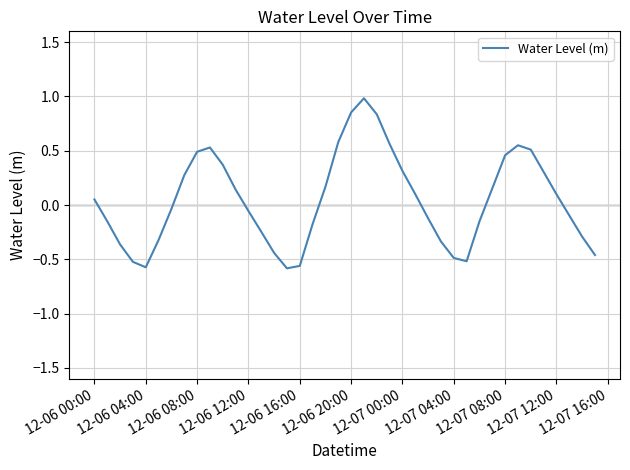

What is the greatest value displayed?

1.0